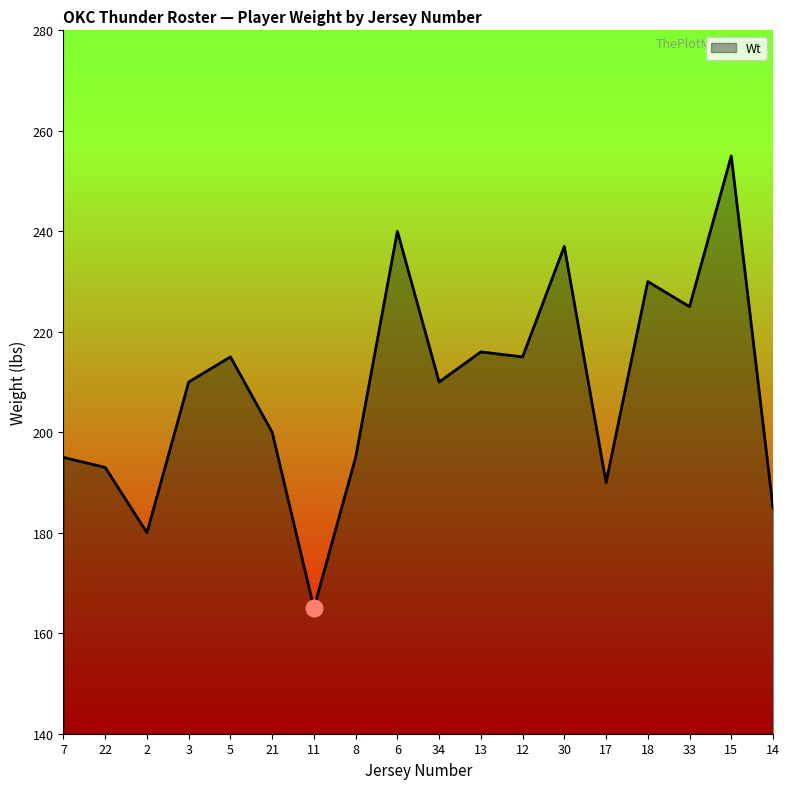

True or false: there are more than 1 points higher than both neighbors.

True